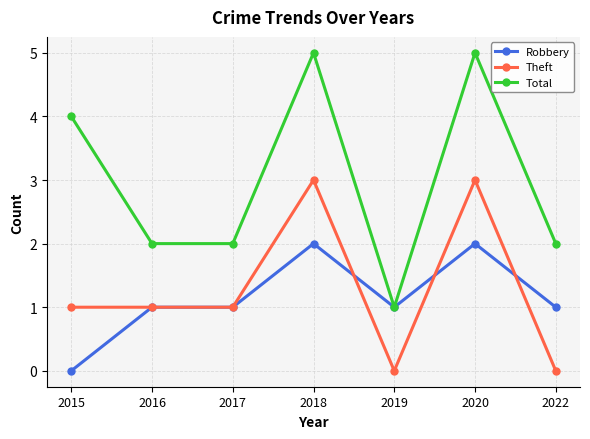

What is the difference between the highest and lowest values at 2019?

1